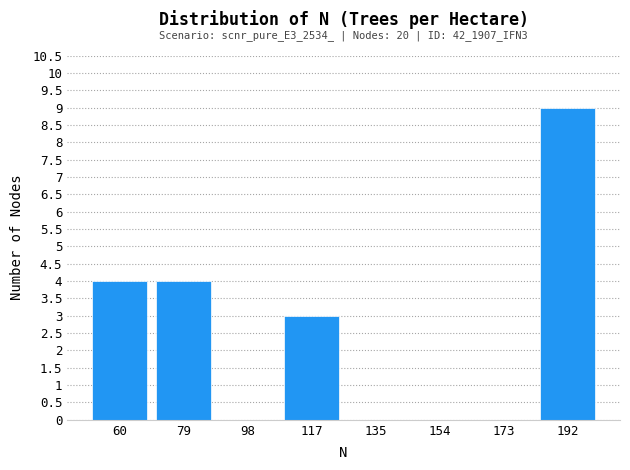

Over which range of the x-axis is the bar tallest?

182 to 202